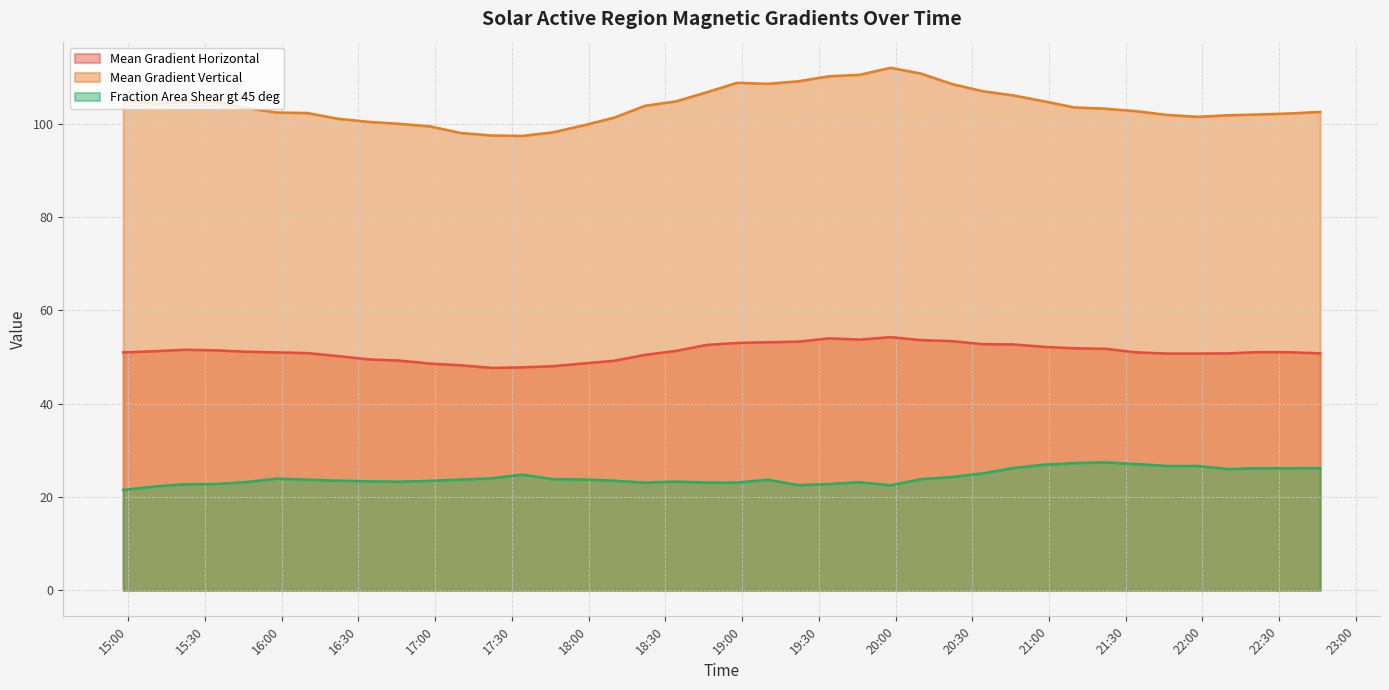

At 2013/10/20 21:46, list the series in order from largest to smallest.

Mean Gradient Vertical, Mean Gradient Horizontal, Fraction Area Shear gt 45 deg